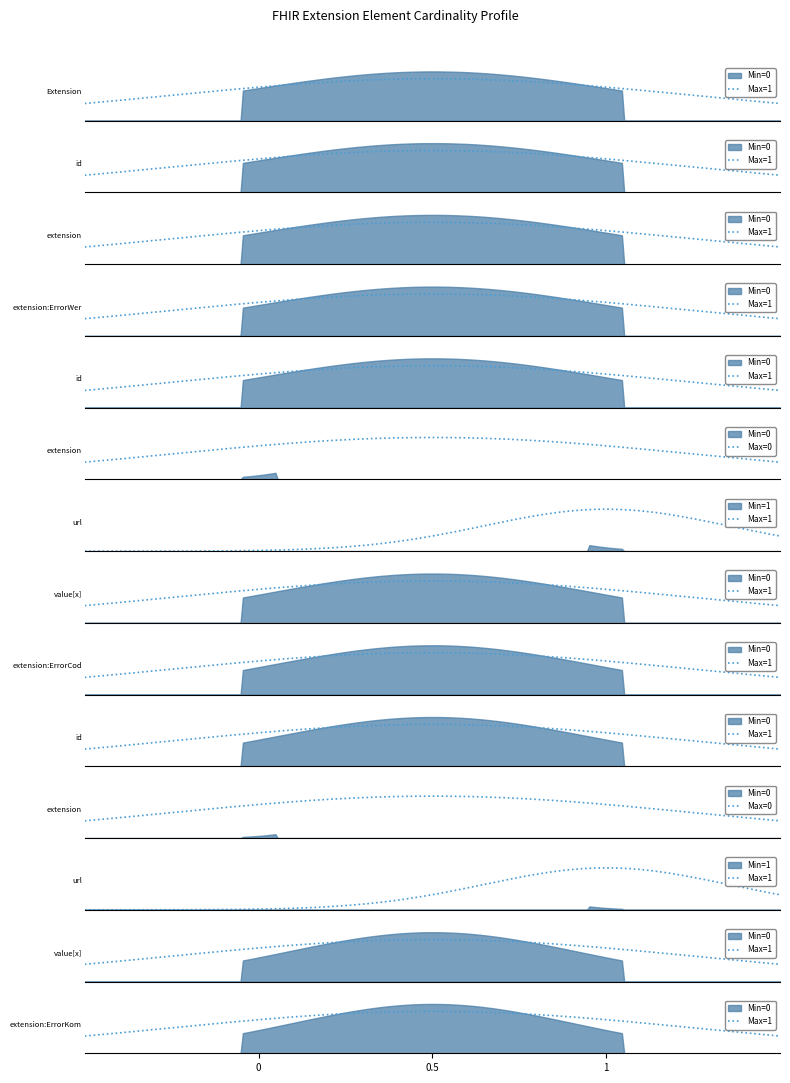

Which series changed the most between Extension.extension:ErrorWert.url and Extension.extension:ErrorCode.extension?

Max